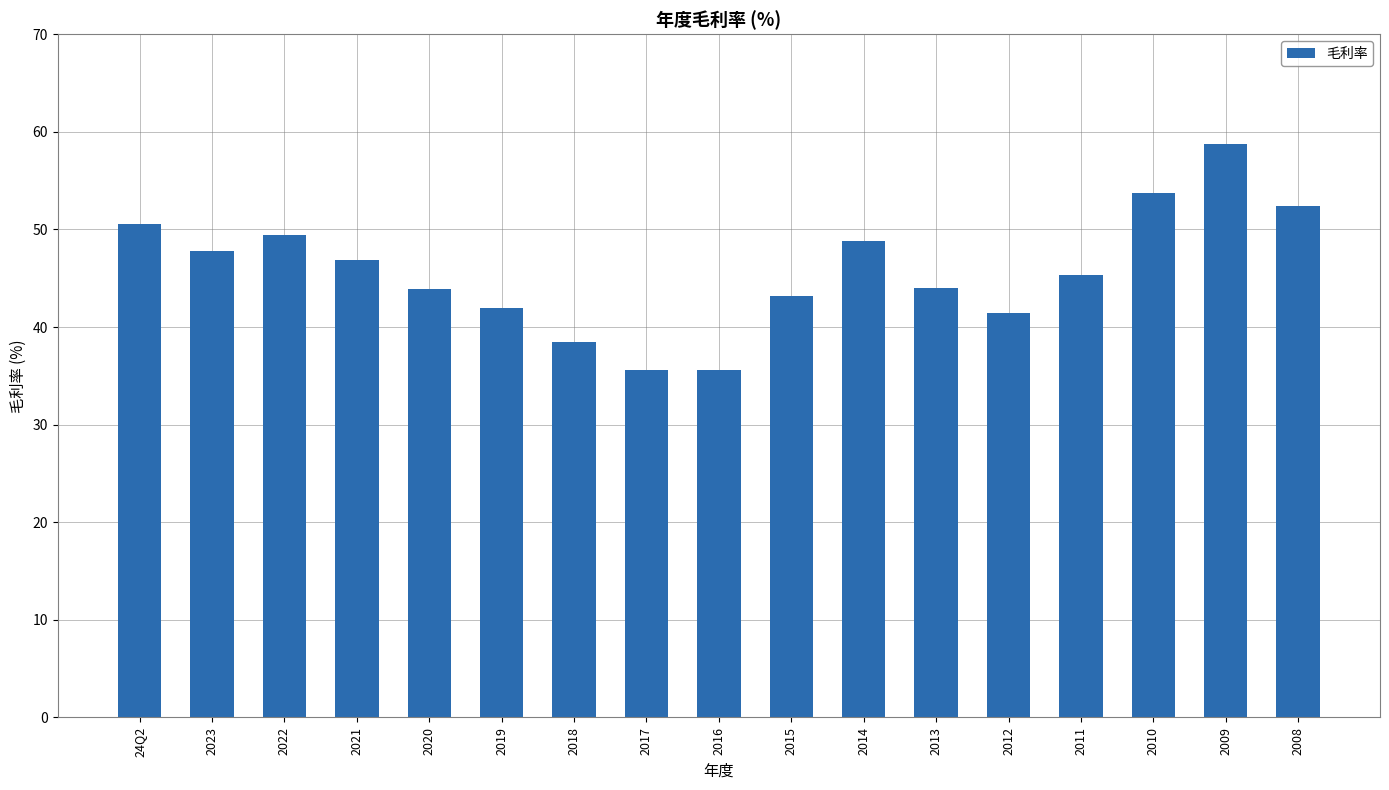

Which label corresponds to the largest value in the chart?

2009